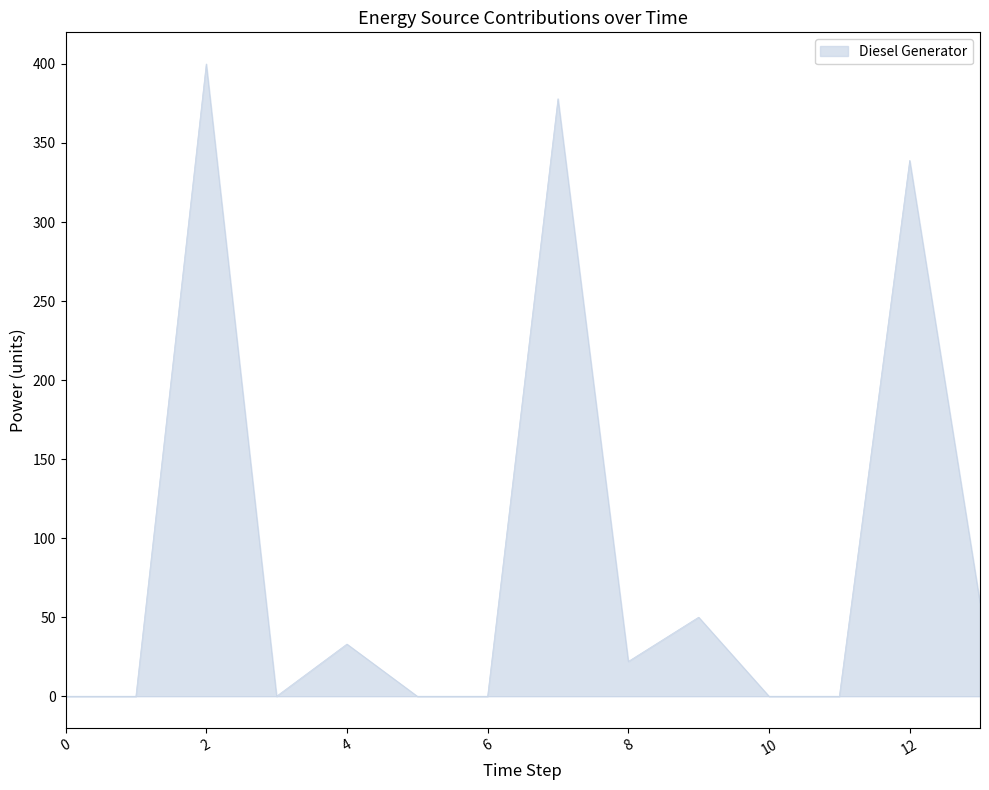

What is the greatest value displayed?

400